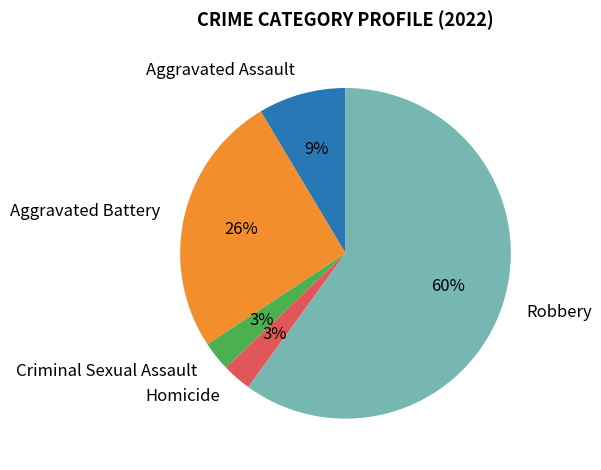

Which has a higher value, Homicide or Aggravated Assault?

Aggravated Assault